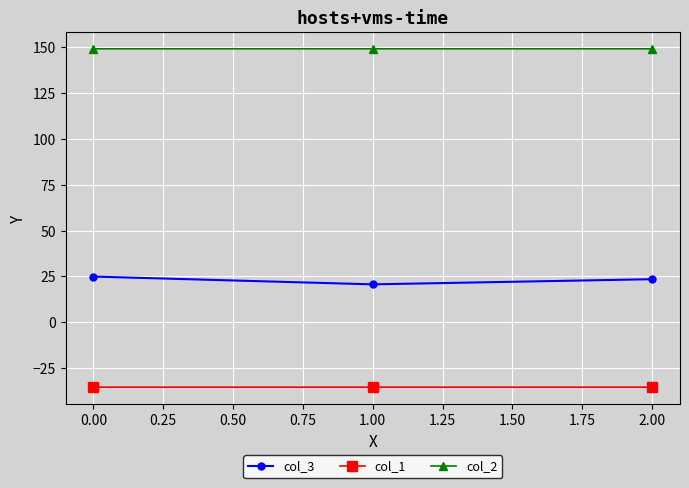

Is the value of col_2 at 2.00 greater than the value of col_1 at 1.00?

Yes